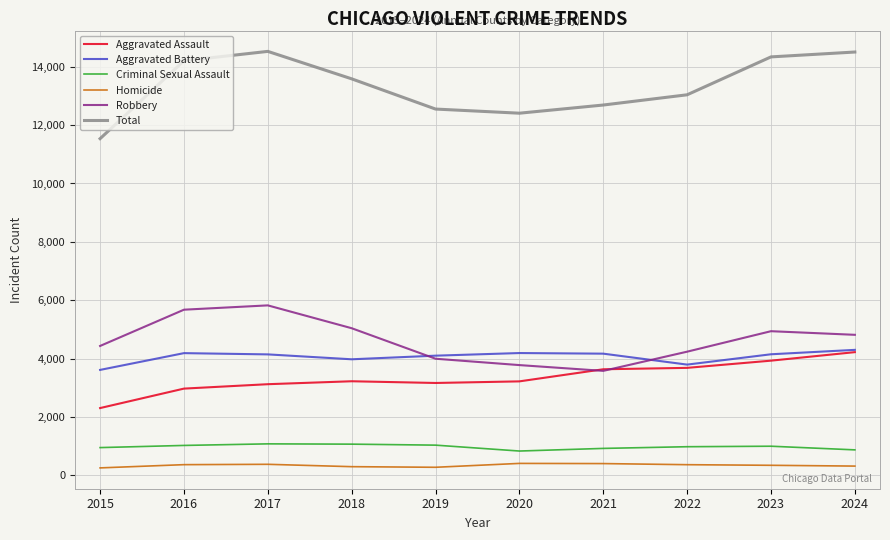

True or false: Aggravated Assault and Total cross at least once.

False